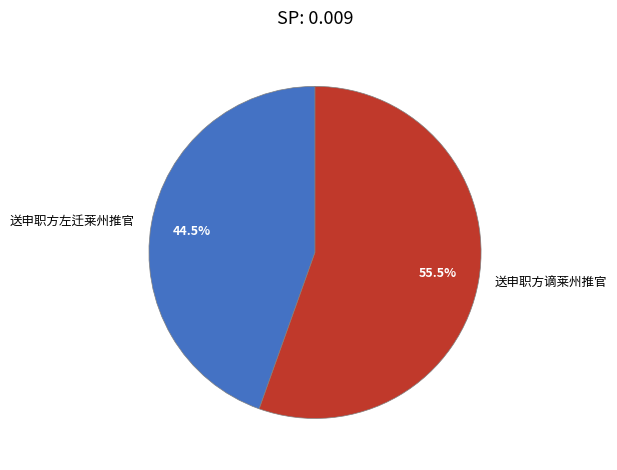

Which has a higher value, 送申职方左迁莱州推官 or 送申职方谪莱州推官?

送申职方谪莱州推官